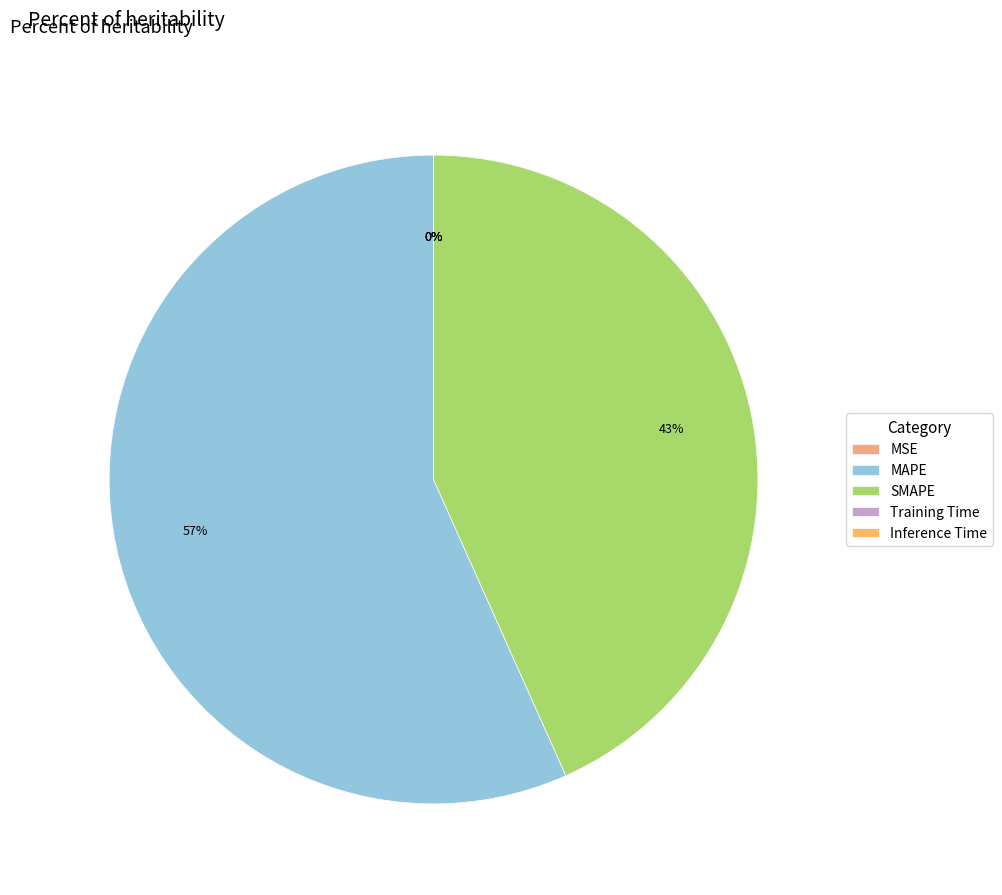

What percentage is the SMAPE slice, to the nearest percent?

43%